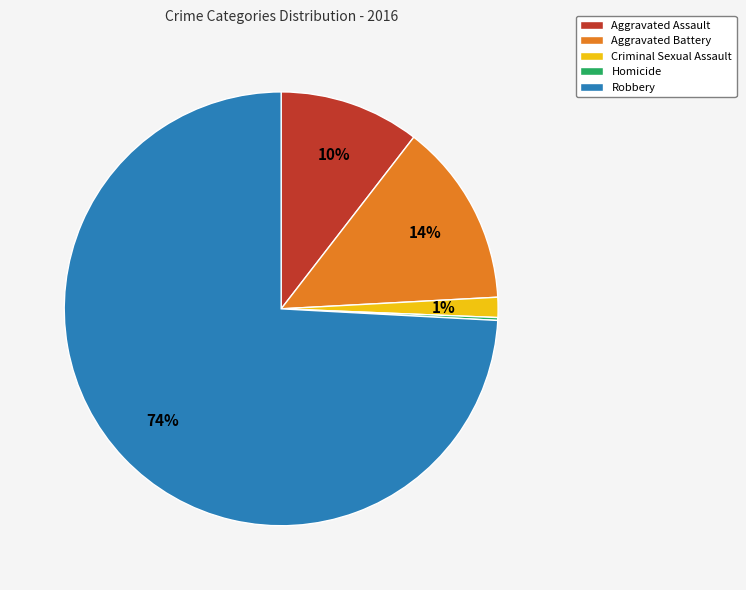

Is there any slice that represents more than half of the pie?

Yes